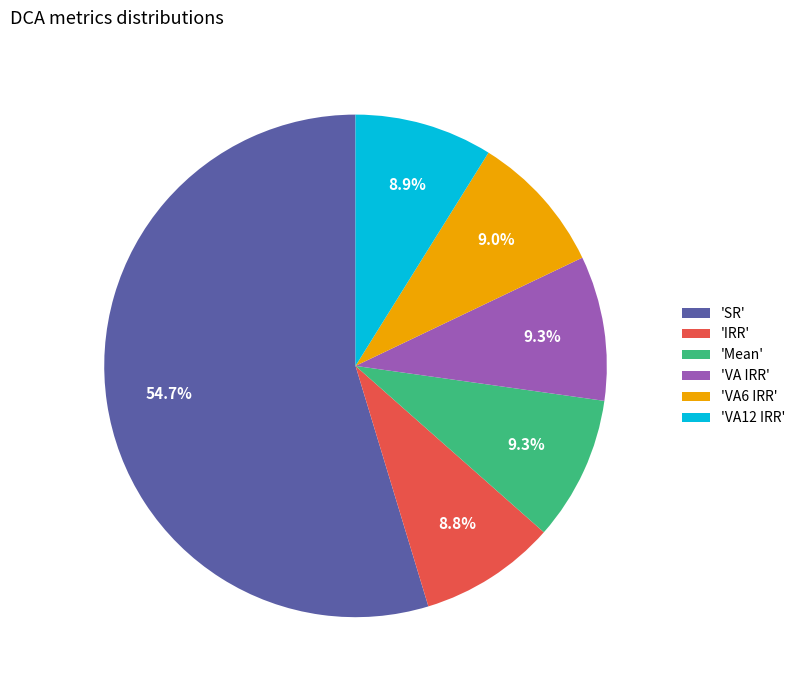

Is there a majority slice in this chart?

Yes